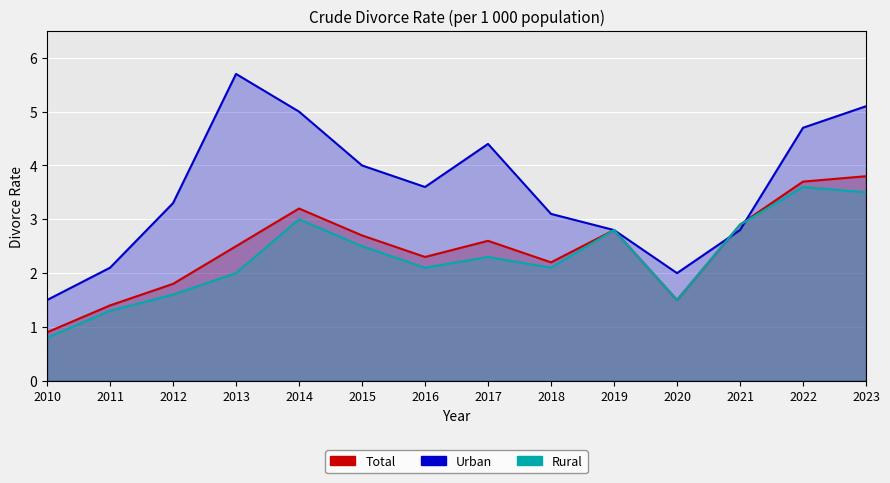

How many data points in Rural are above 2?

9